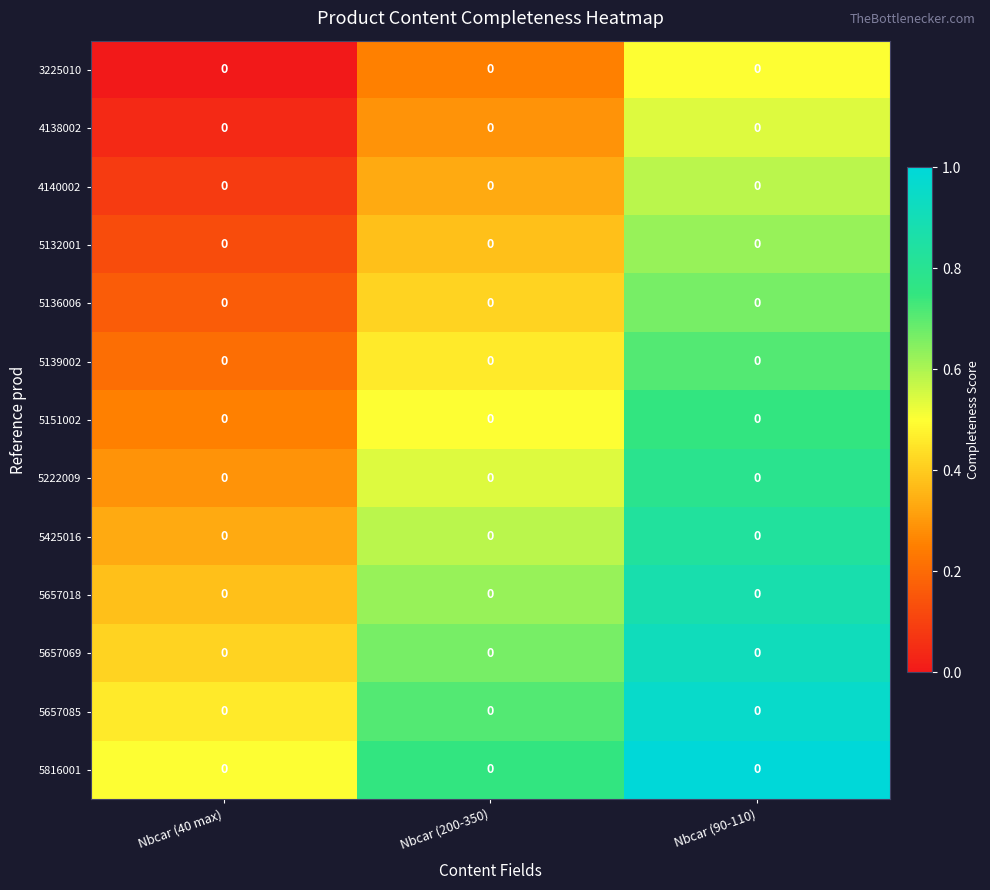

What is the sum of all 5139002 values?

1.4